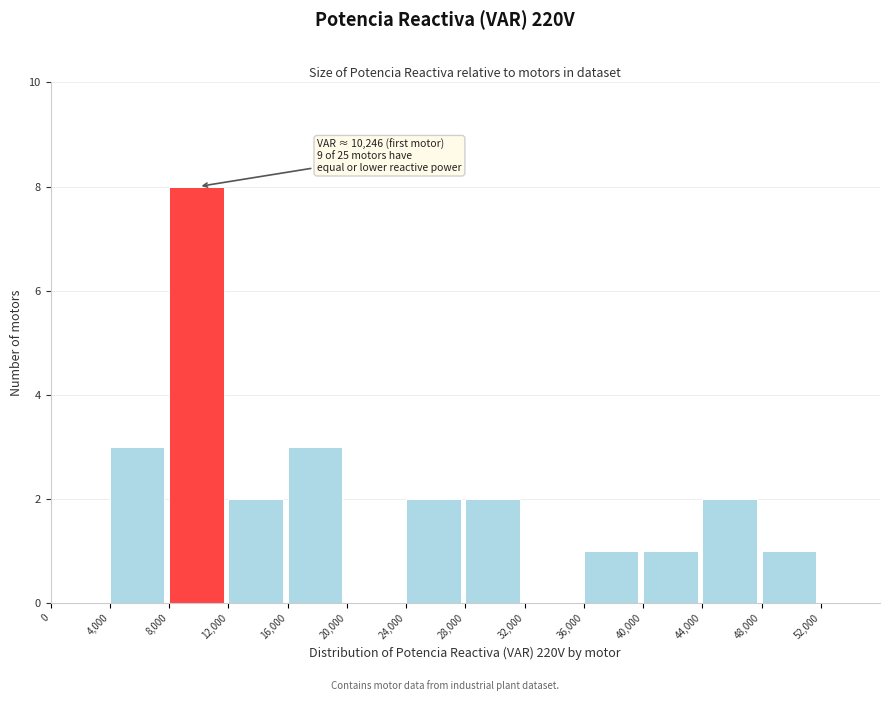

Over which range of the x-axis is the bar tallest?

8,000 to 12,000